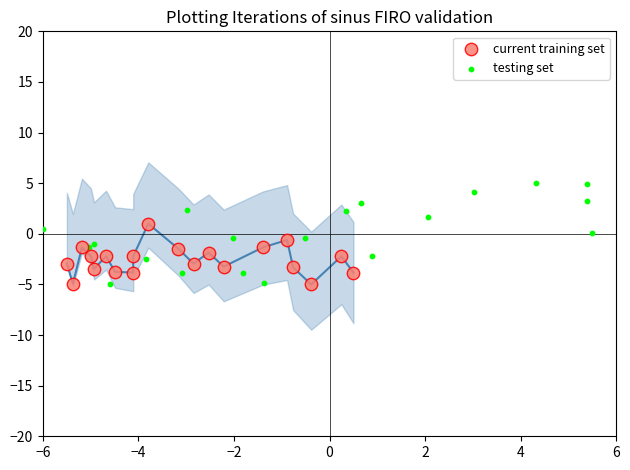

What are all the series names shown in the legend?

current training set, testing set